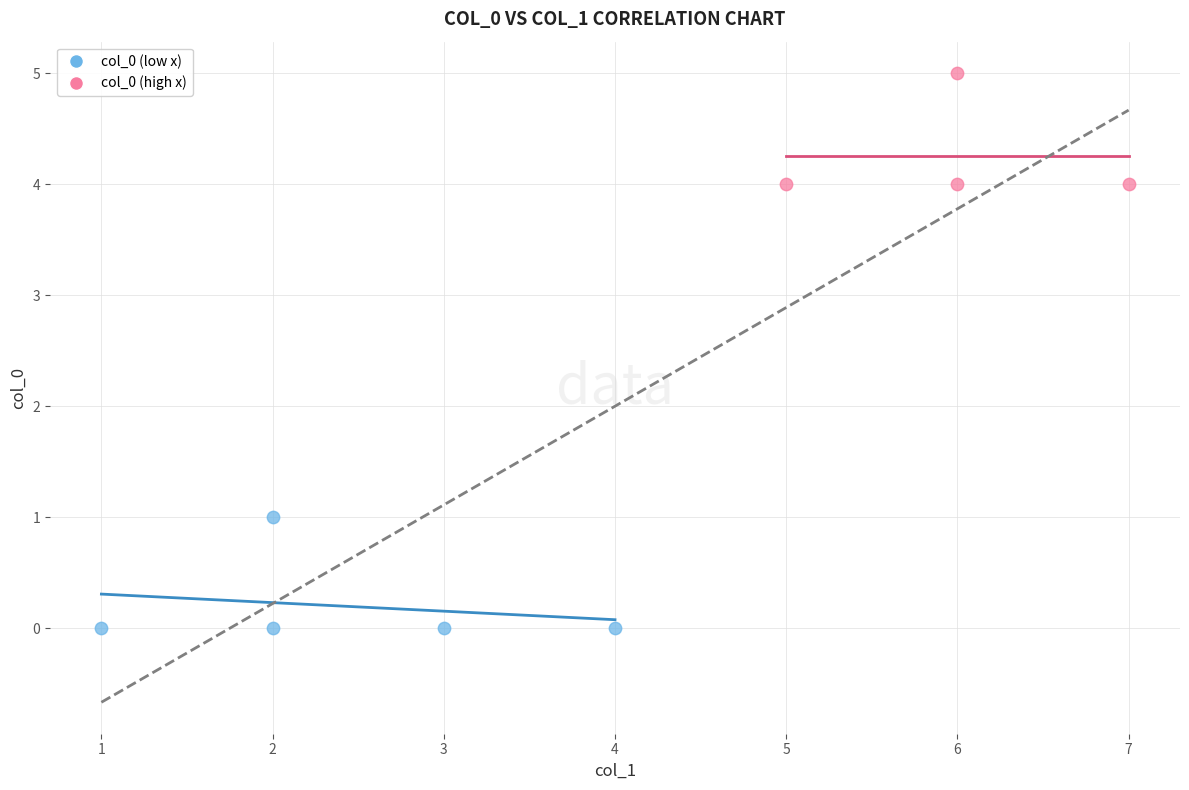

What are all the series names shown in the legend?

col_0 (low x), col_0 (high x)